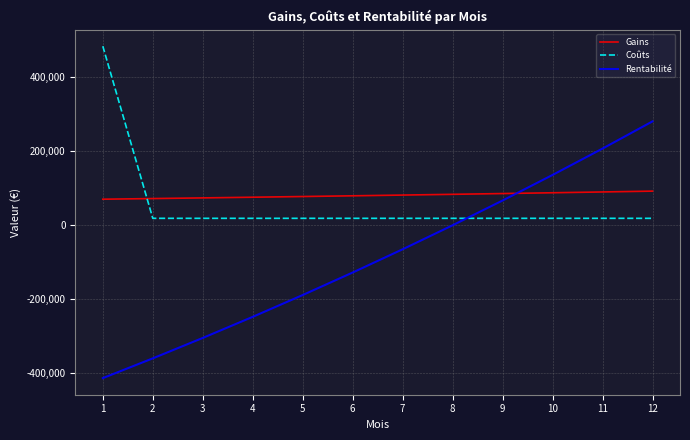

How many intersections are there between Coûts and Gains?

1